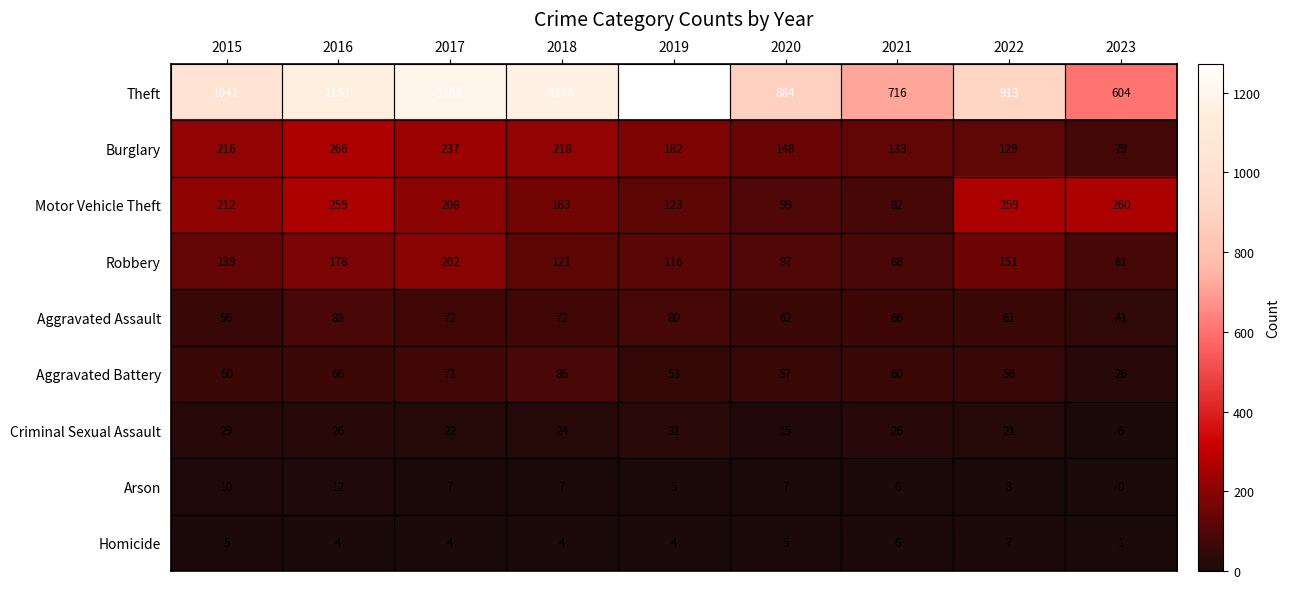

Is it true that Robbery equals 116 at 2019?

True